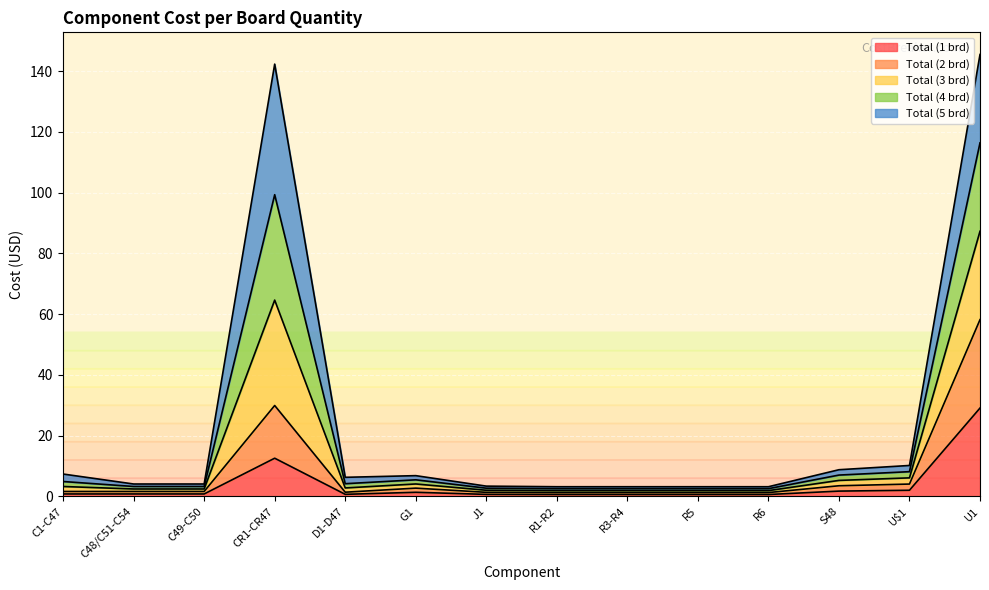

True or false: Total (4 brd) has more than 2 interior local peaks.

False